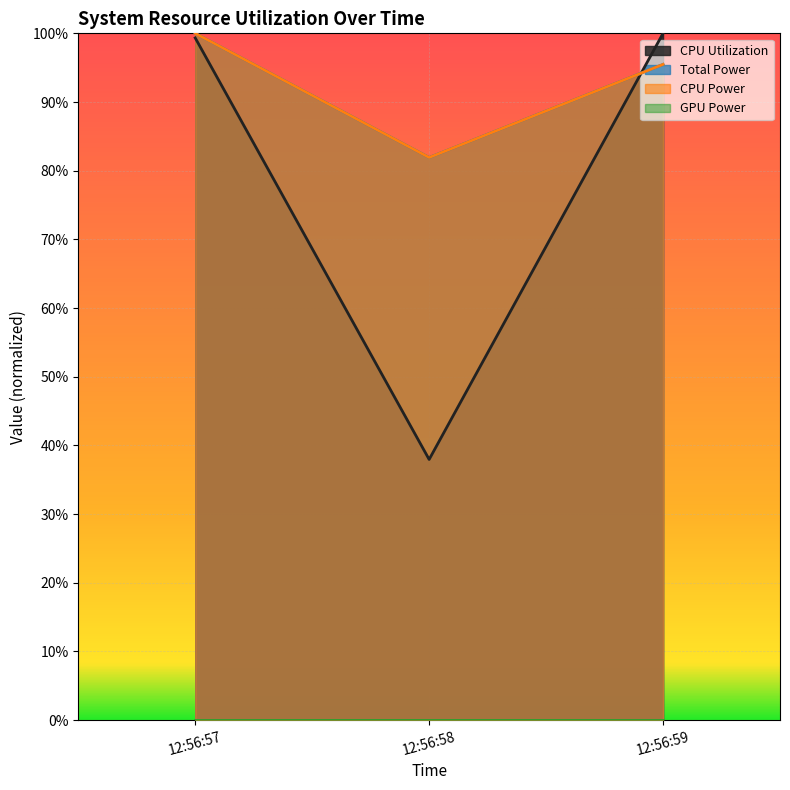

Is the value of Total Power at 2024-10-24 12:56:58 greater than the value of CPU Power at 2024-10-24 12:56:57?

No